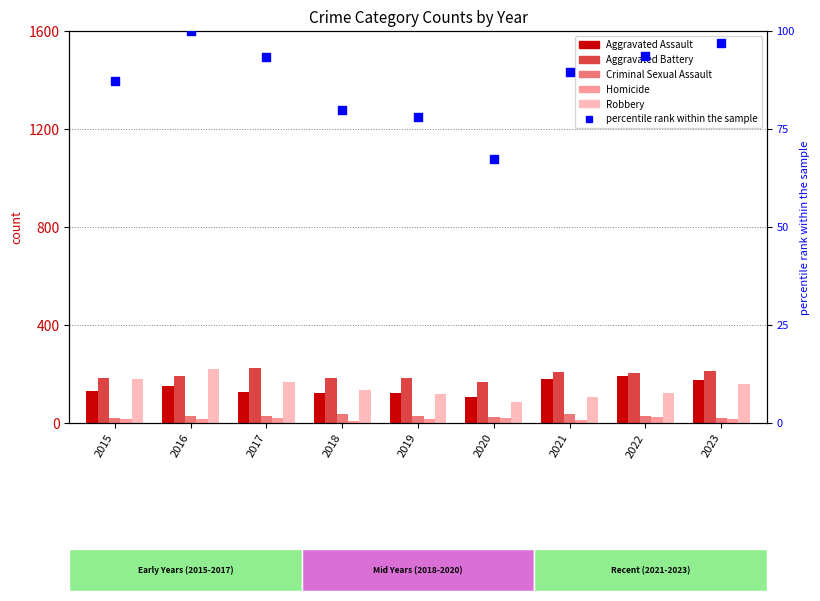

At how many categories does at least one series exceed 68?

9